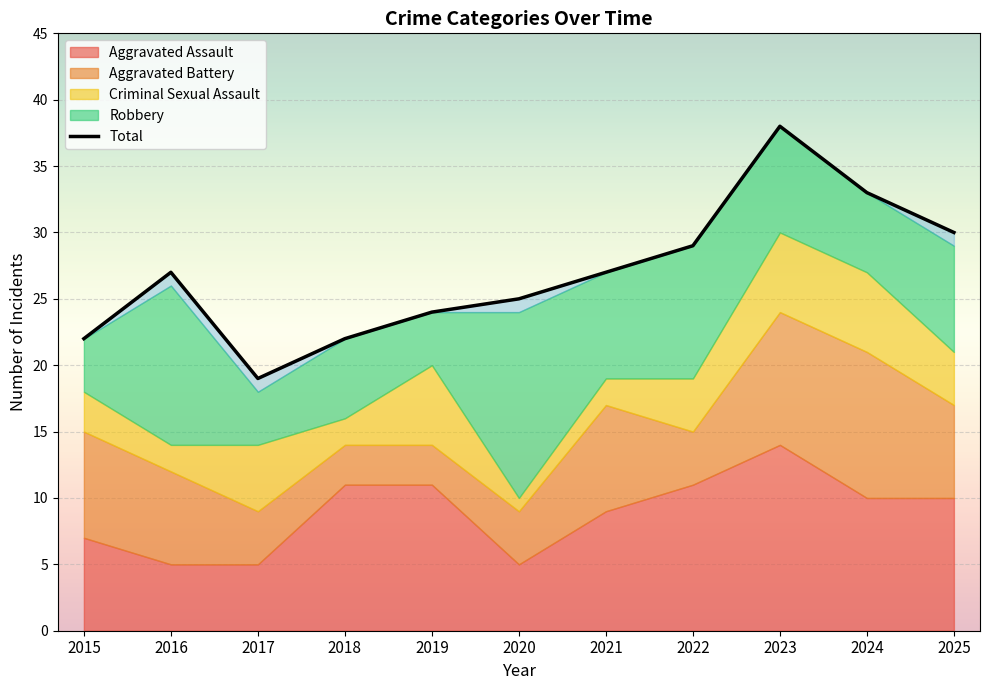

How many points are lower than both their immediate neighbors (excluding endpoints)?

1